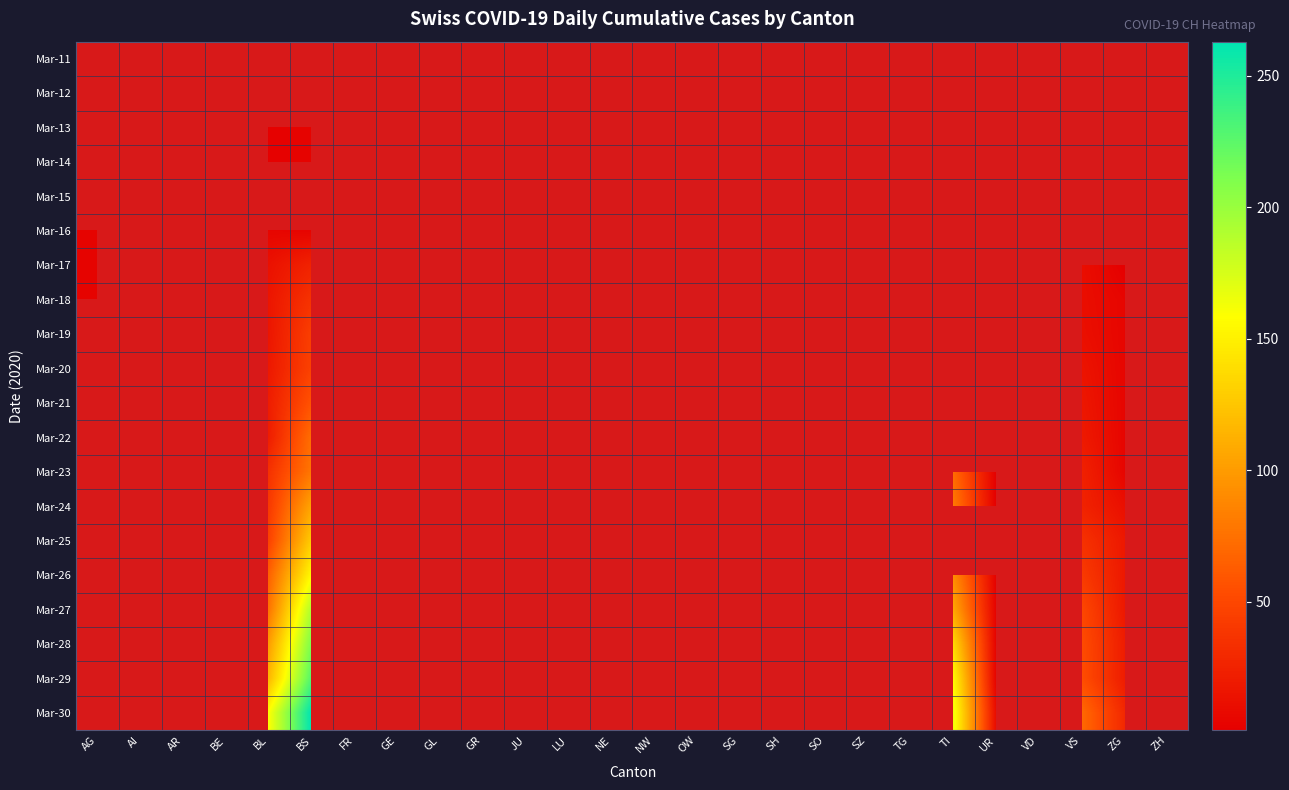

Which has a higher value, TG or BE?

BE